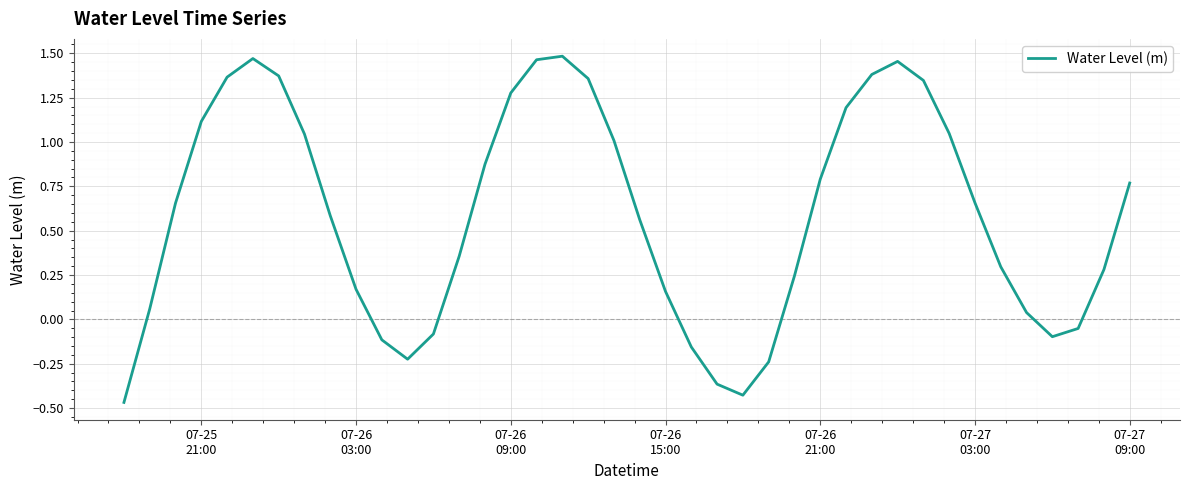

How many negative values are there?

10